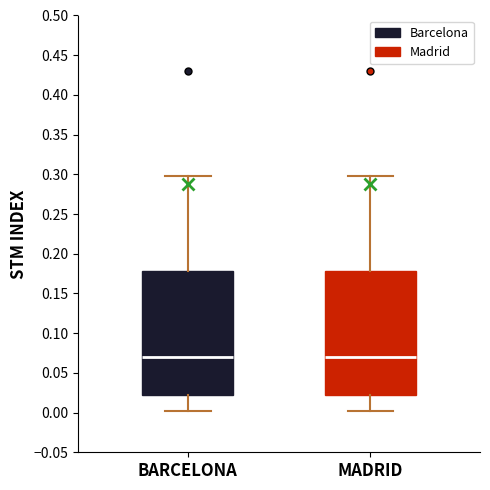

Reading left to right, read every box against the y-axis: the position of its median line, the range the box covers, and the ends of its whiskers. The values are not printed on the chart, so give them approximately, as read against the axis.

BARCELONA: median 0.07, box 0.02 to 0.18, whiskers 0.00 to 0.30
MADRID: median 0.07, box 0.02 to 0.18, whiskers 0.00 to 0.30